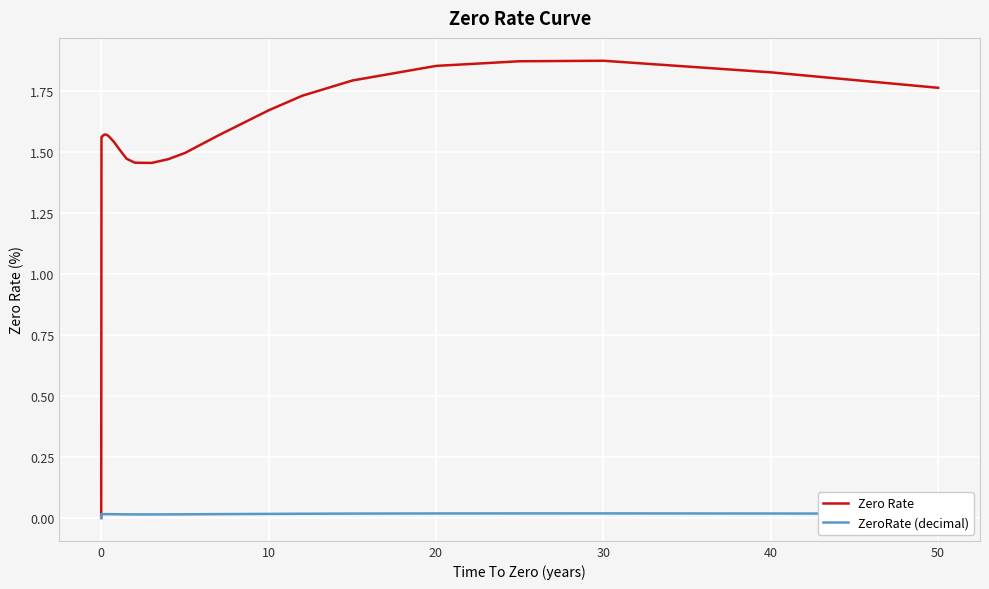

Which series has the largest range (max minus min)?

Zero Rate